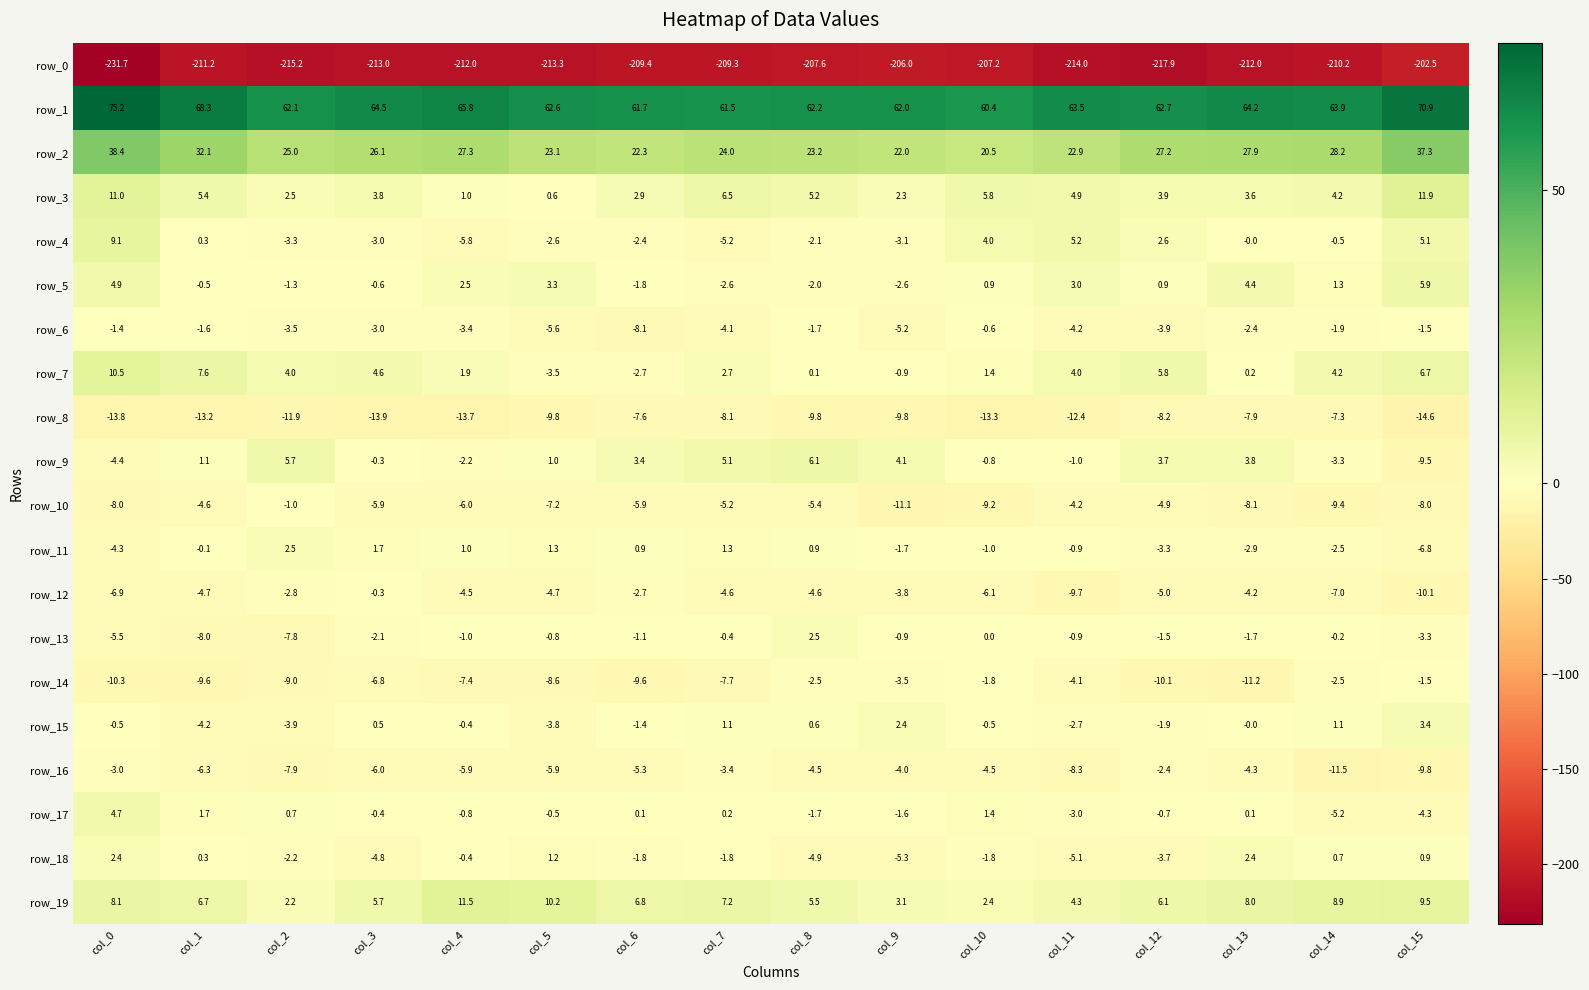

What is the difference between the maximum and second lowest values in the row_2 series?

16.4